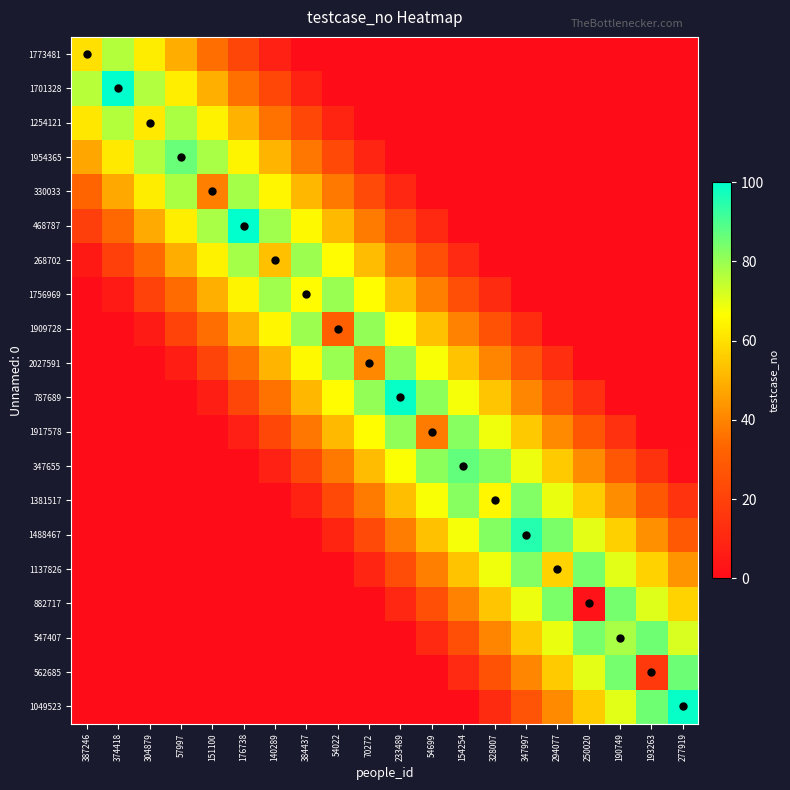

How many series are shown in this chart?

20